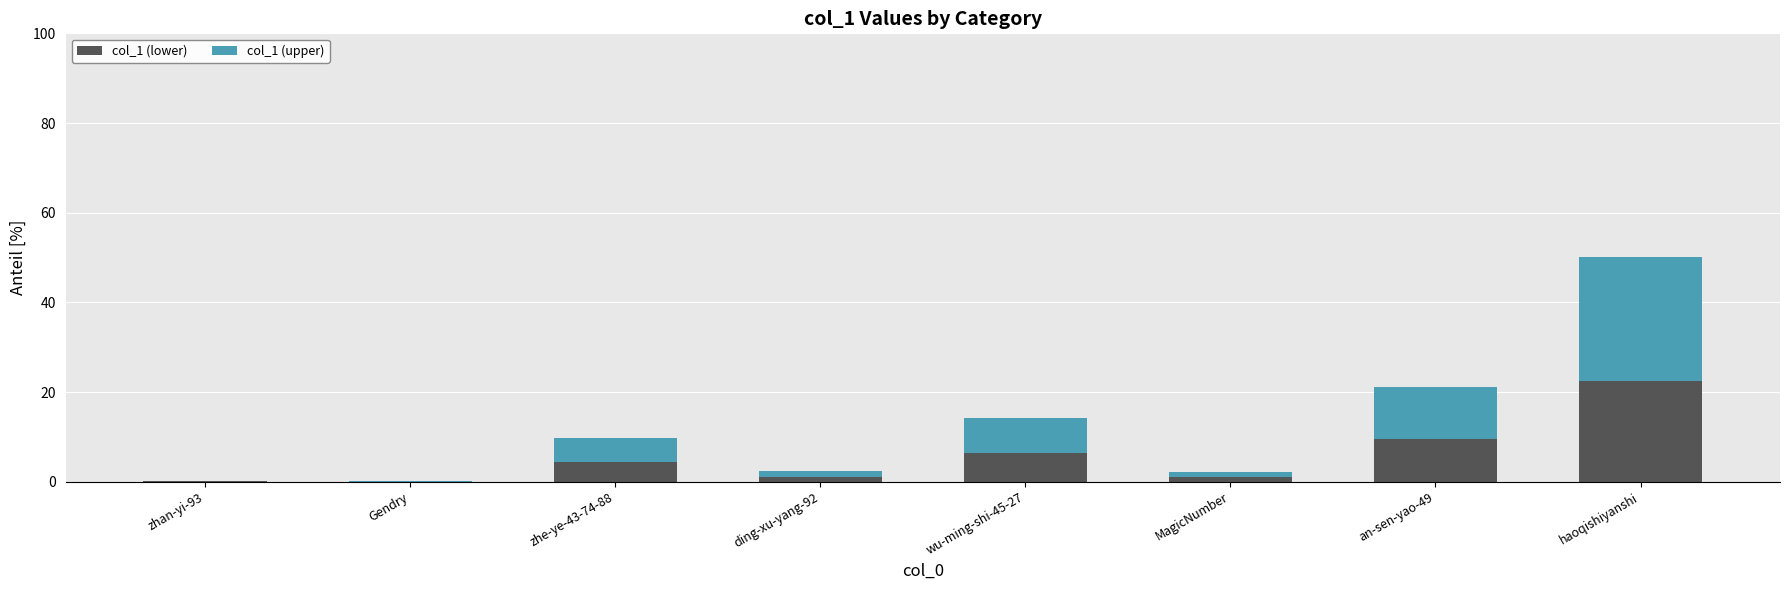

True or false: col_1 (lower) has a value of 6.4 at wu-ming-shi-45-27.

True